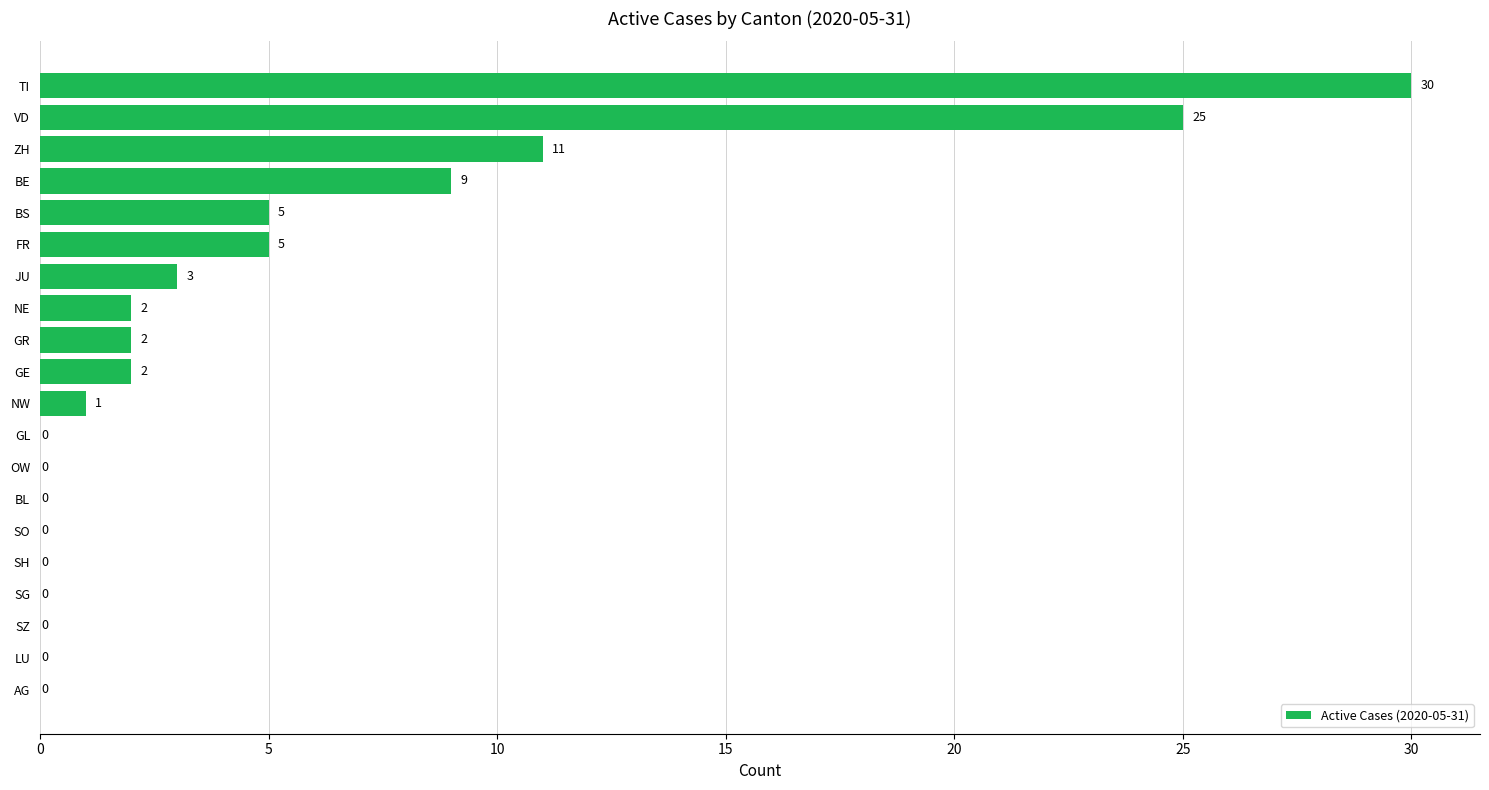

Count the number of categories in the chart.

20